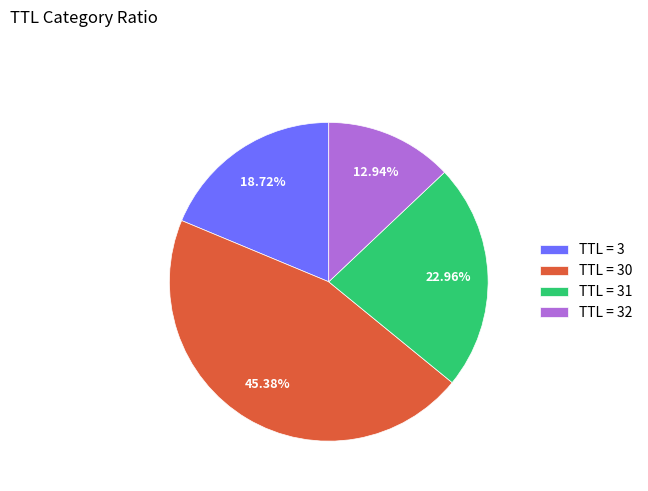

Rank the categories by value from lowest to highest.

TTL = 32, TTL = 3, TTL = 31, TTL = 30